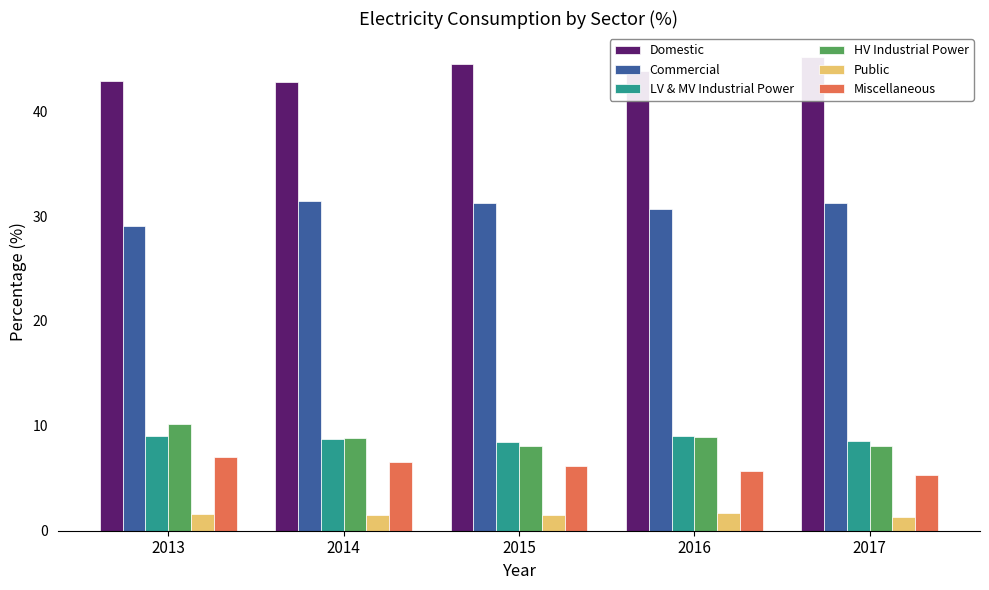

Is the value of Domestic at 2015 greater than the value of Public at 2016?

Yes